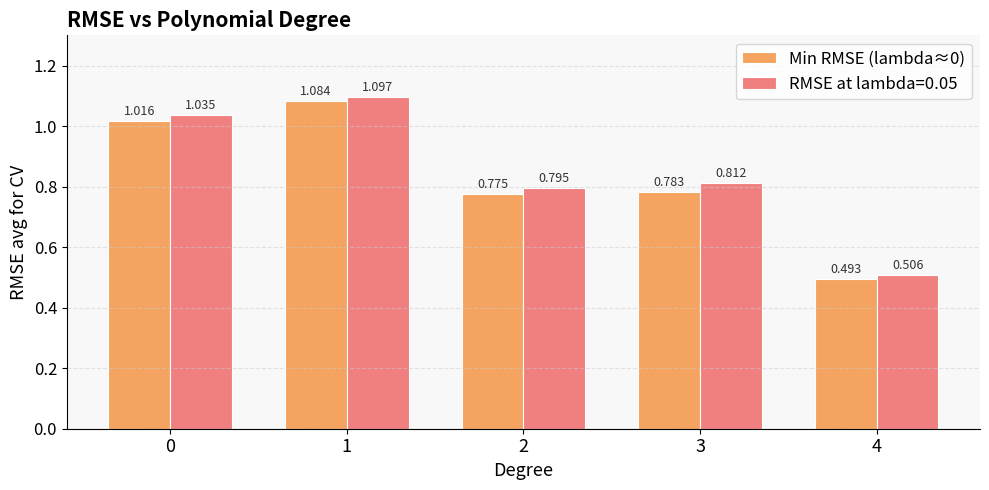

Is the value of Min RMSE (lambda≈0) at 0 greater than the value of RMSE at lambda=0.05 at 4?

Yes